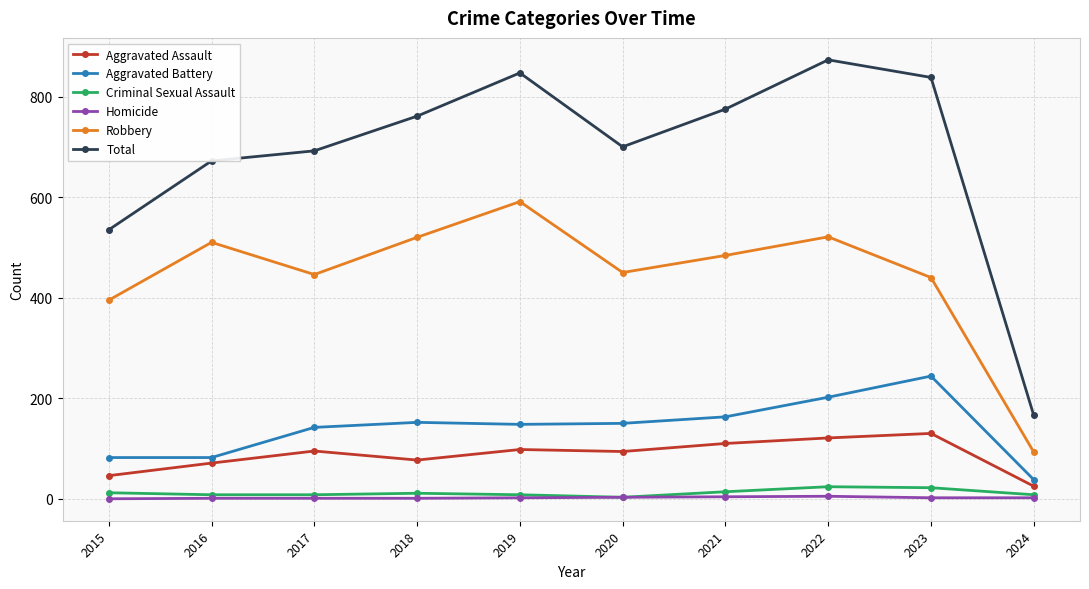

True or false: Robbery and Aggravated Assault intersect in this chart.

False